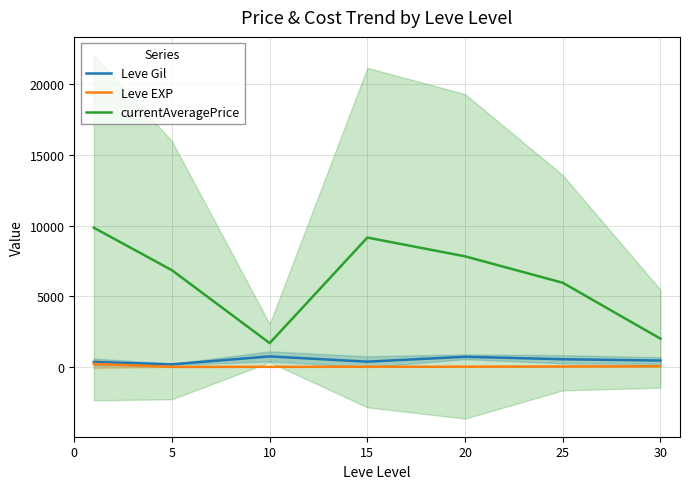

True or false: currentAveragePrice and Leve EXP cross at least once.

False